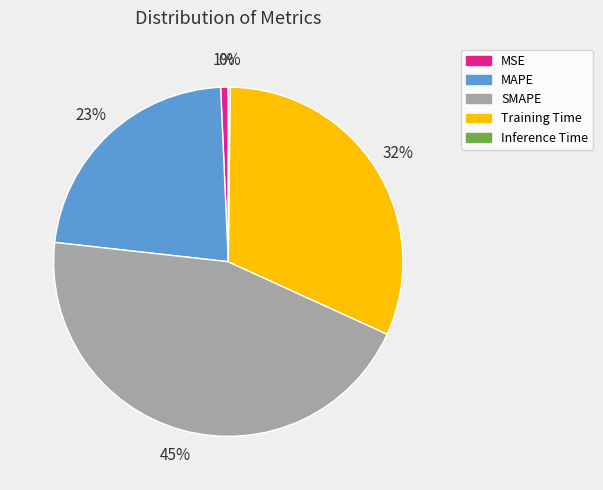

Which category has the biggest portion of the pie?

SMAPE